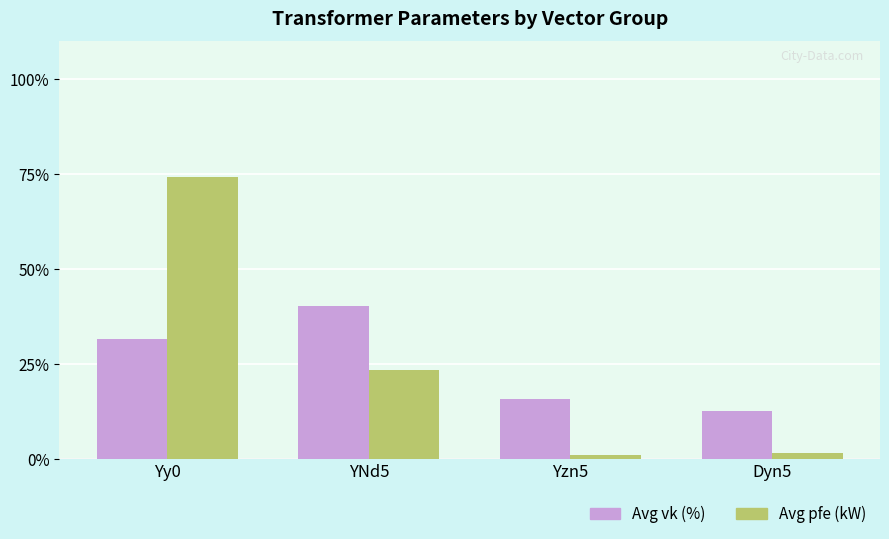

Between Yy0 and Dyn5, which series saw the biggest shift?

Avg pfe (kW)